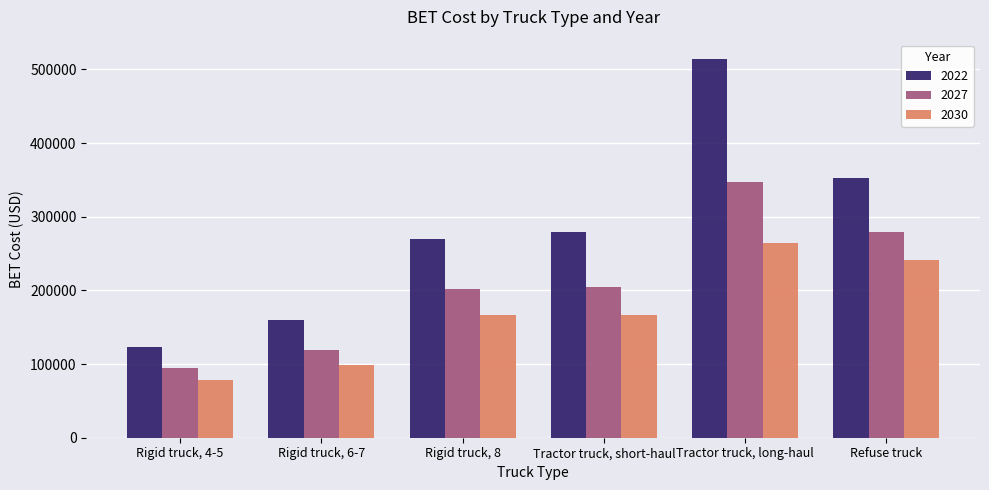

What is the spread (max minus min) of values at Tractor truck, long-haul?

250466.1